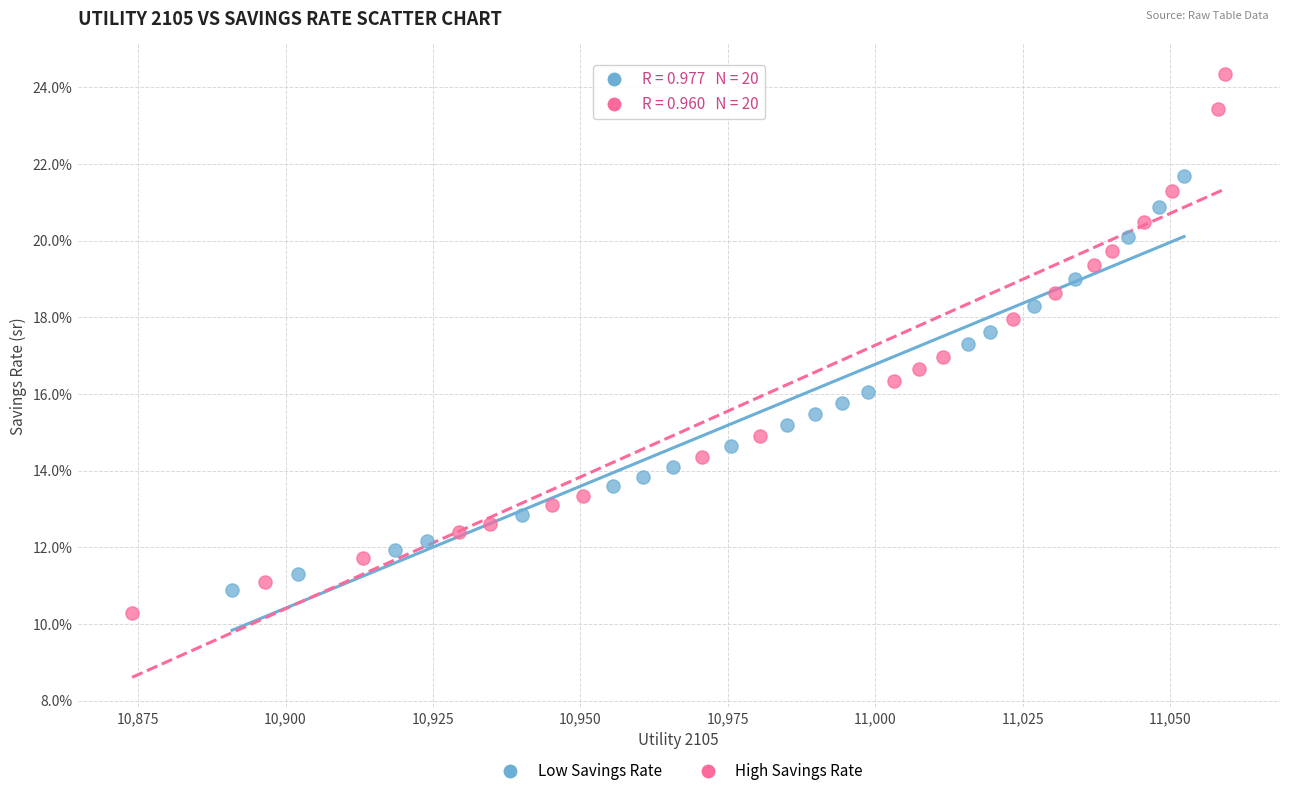

What are all the series names shown in the legend?

Low Savings Rate, High Savings Rate